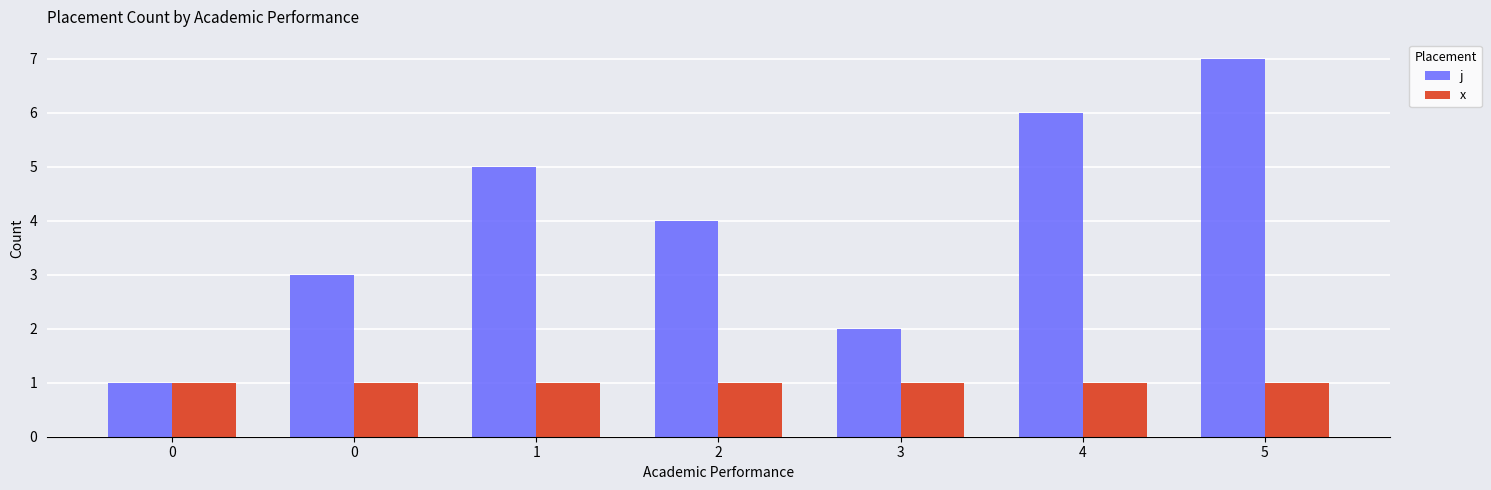

How many series are shown in this chart?

2